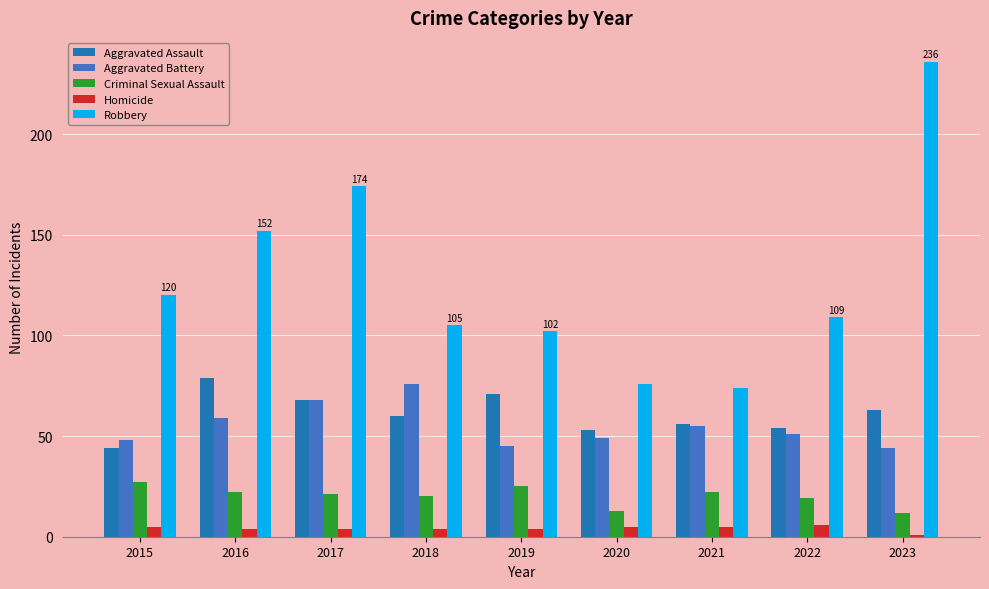

Reading right to left, what are all the values shown in this chart?

Aggravated Assault: 2023=63	2022=54	2021=56	2020=53	2019=71	2018=60	2017=68	2016=79	2015=44
Aggravated Battery: 2023=44	2022=51	2021=55	2020=49	2019=45	2018=76	2017=68	2016=59	2015=48
Criminal Sexual Assault: 2023=12	2022=19	2021=22	2020=13	2019=25	2018=20	2017=21	2016=22	2015=27
Homicide: 2023=1	2022=6	2021=5	2020=5	2019=4	2018=4	2017=4	2016=4	2015=5
Robbery: 2023=236	2022=109	2021=74	2020=76	2019=102	2018=105	2017=174	2016=152	2015=120